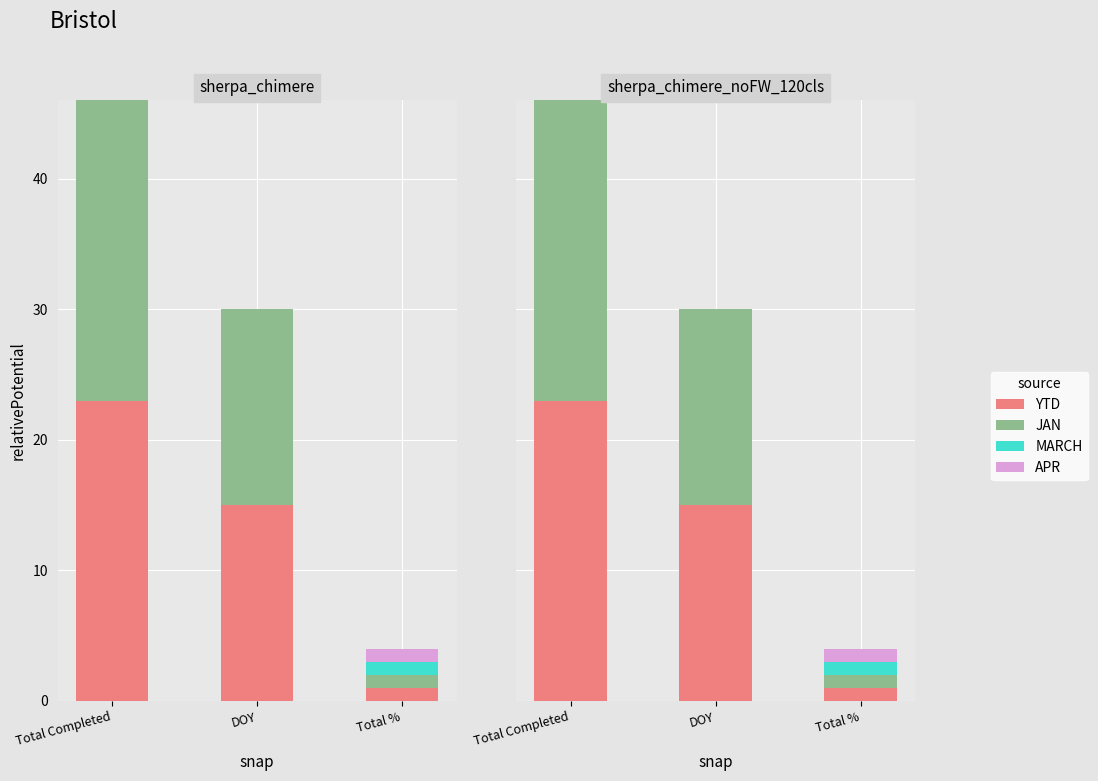

Which series has the largest range (max minus min)?

YTD